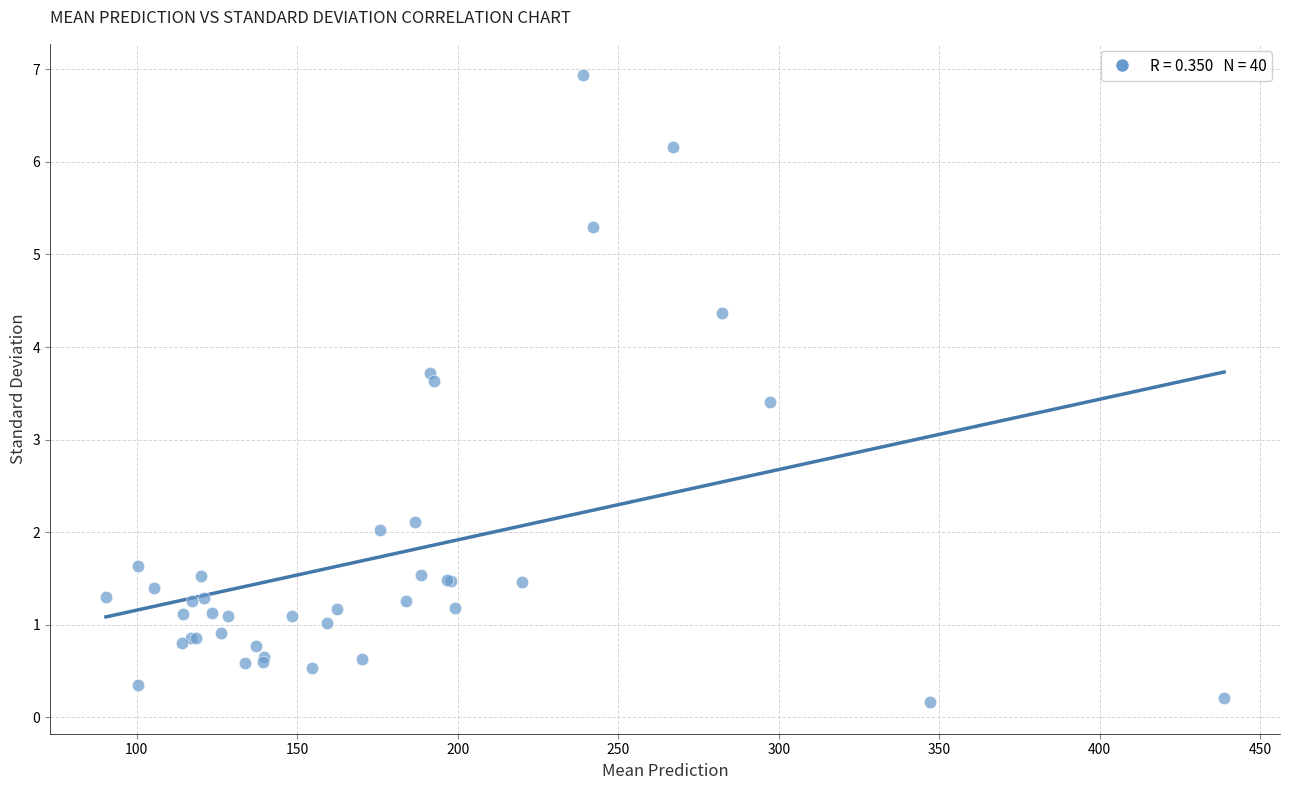

What Y value in the scatter plot is closest to 3?

3.4